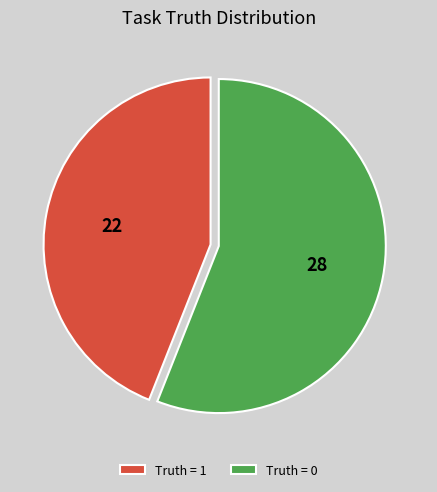

How many slices are in this pie chart?

2